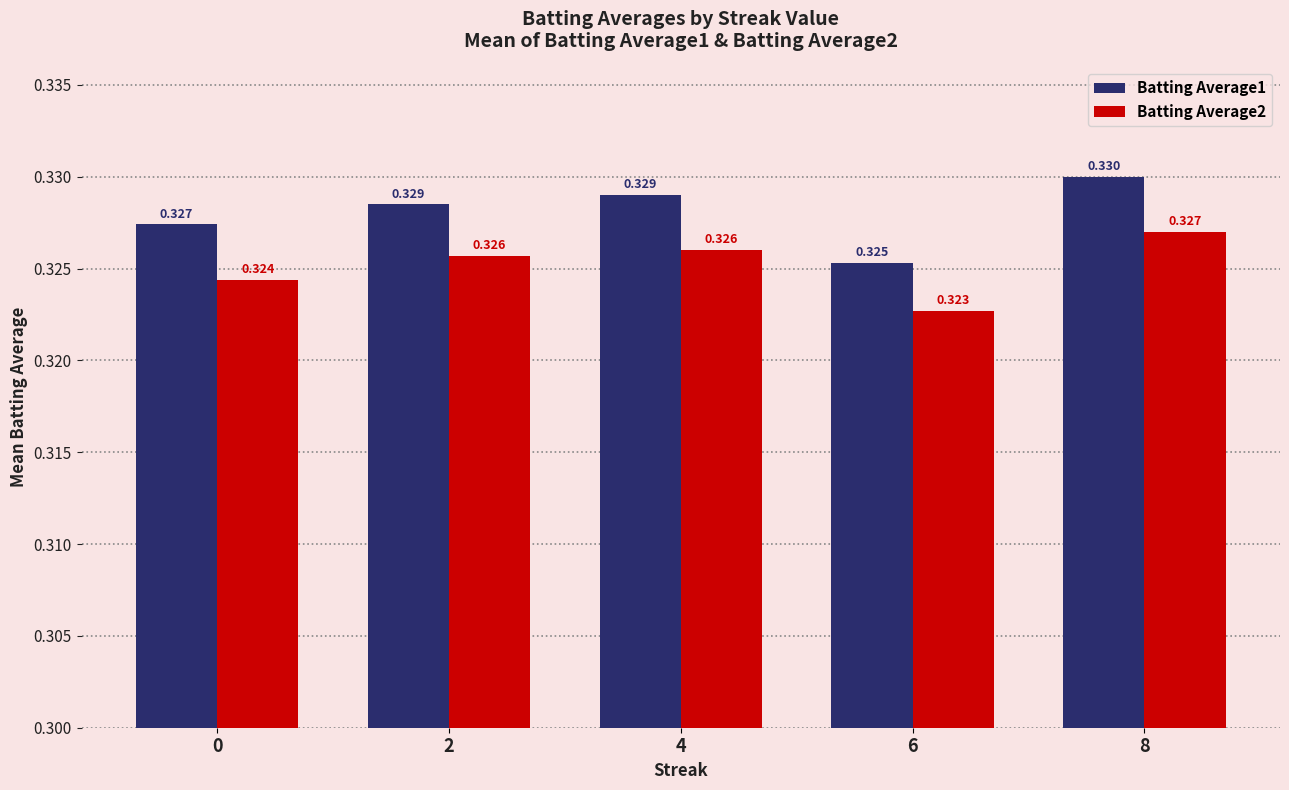

What is the total value across all series at 2?

0.7